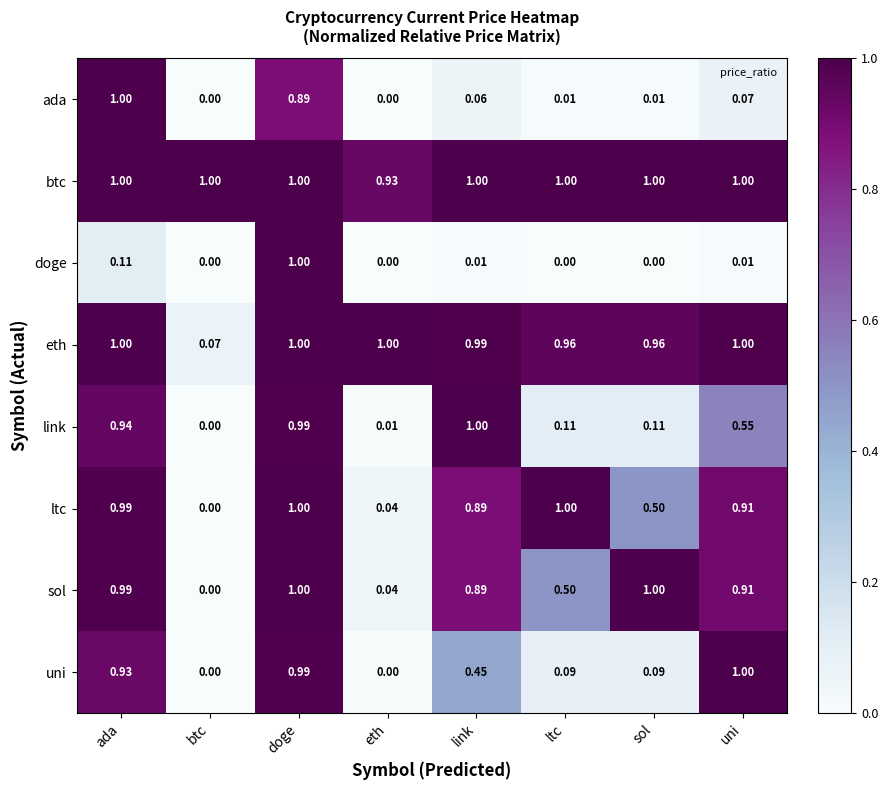

At which label does btc reach its minimum?

eth